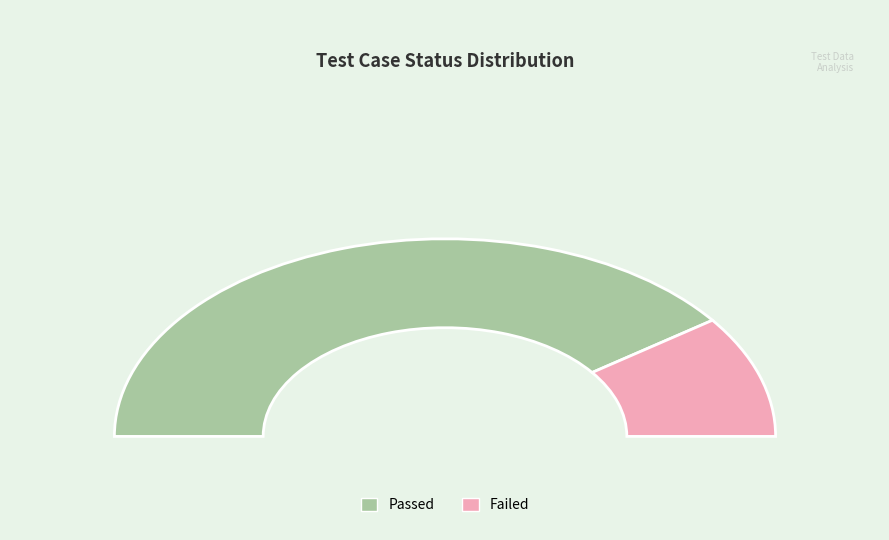

The Failed slice represents 13% of the pie. True or false?

False